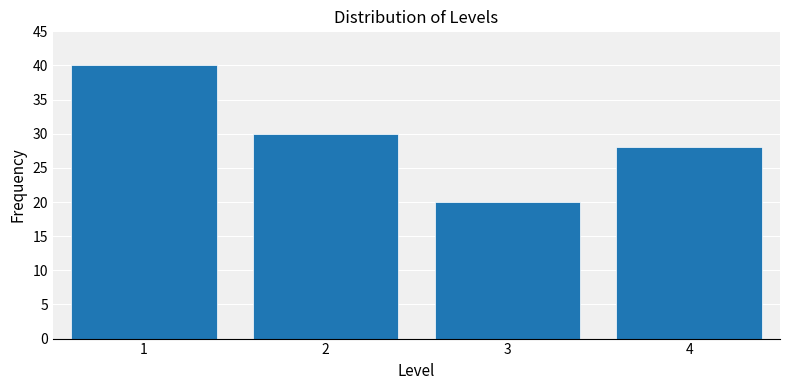

Reading left to right, list all the values displayed in this chart.

40	30	20	28